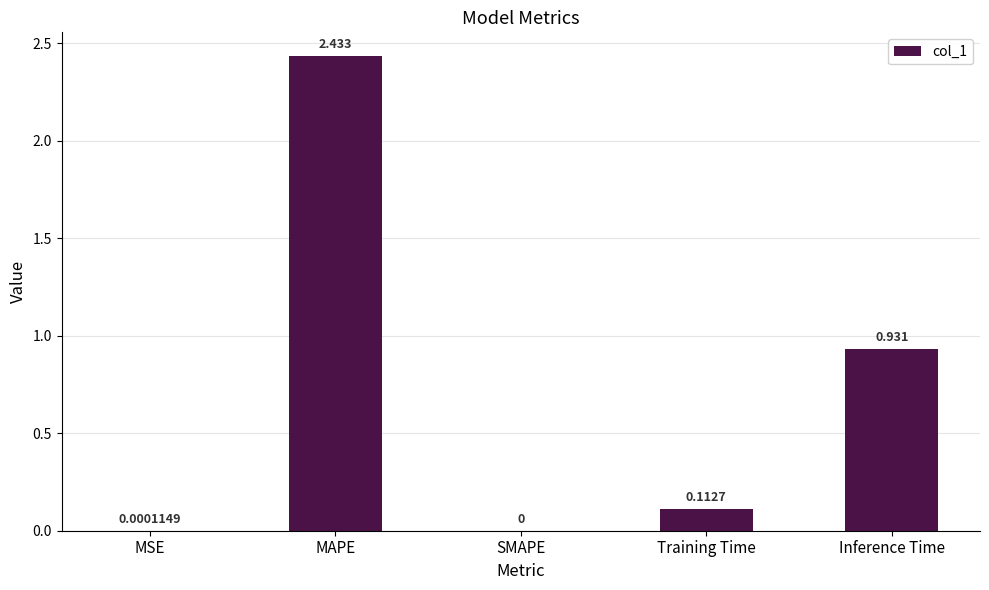

Is it true that the value at MSE is 0.0?

True